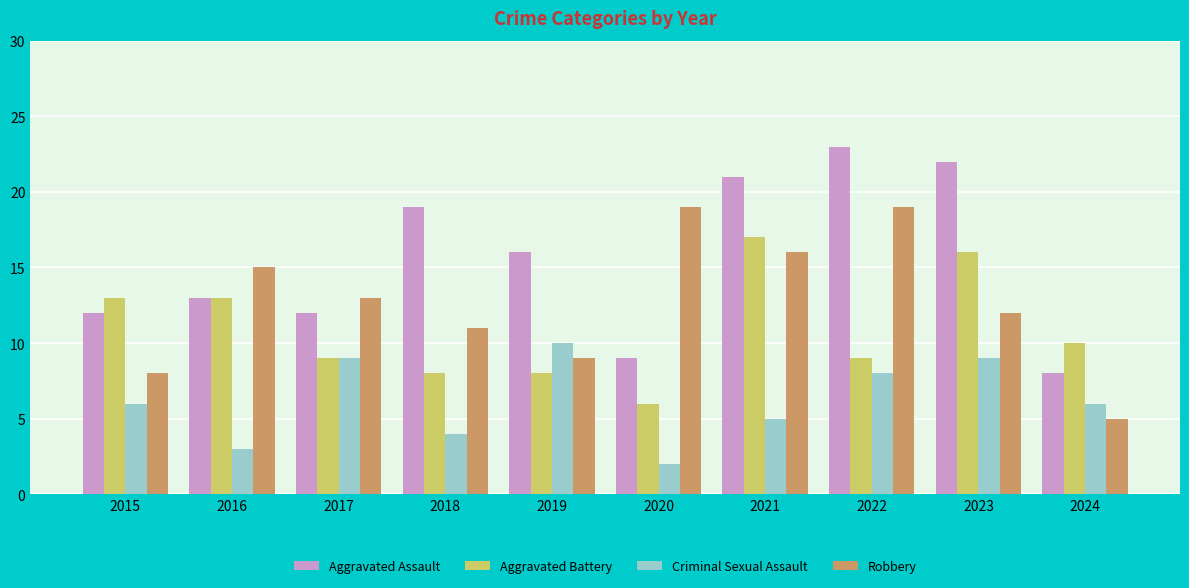

True or false: Aggravated Assault has a value of 5 at 2022.

False